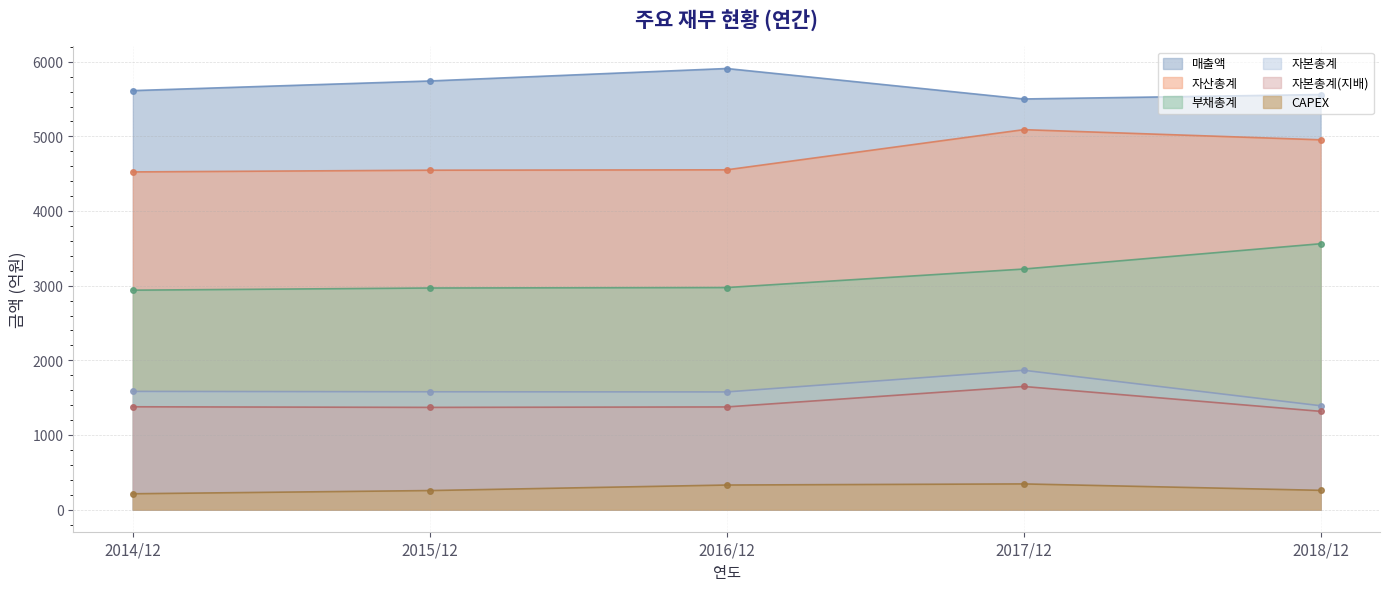

True or false: 자산총계 and CAPEX intersect in this chart.

False